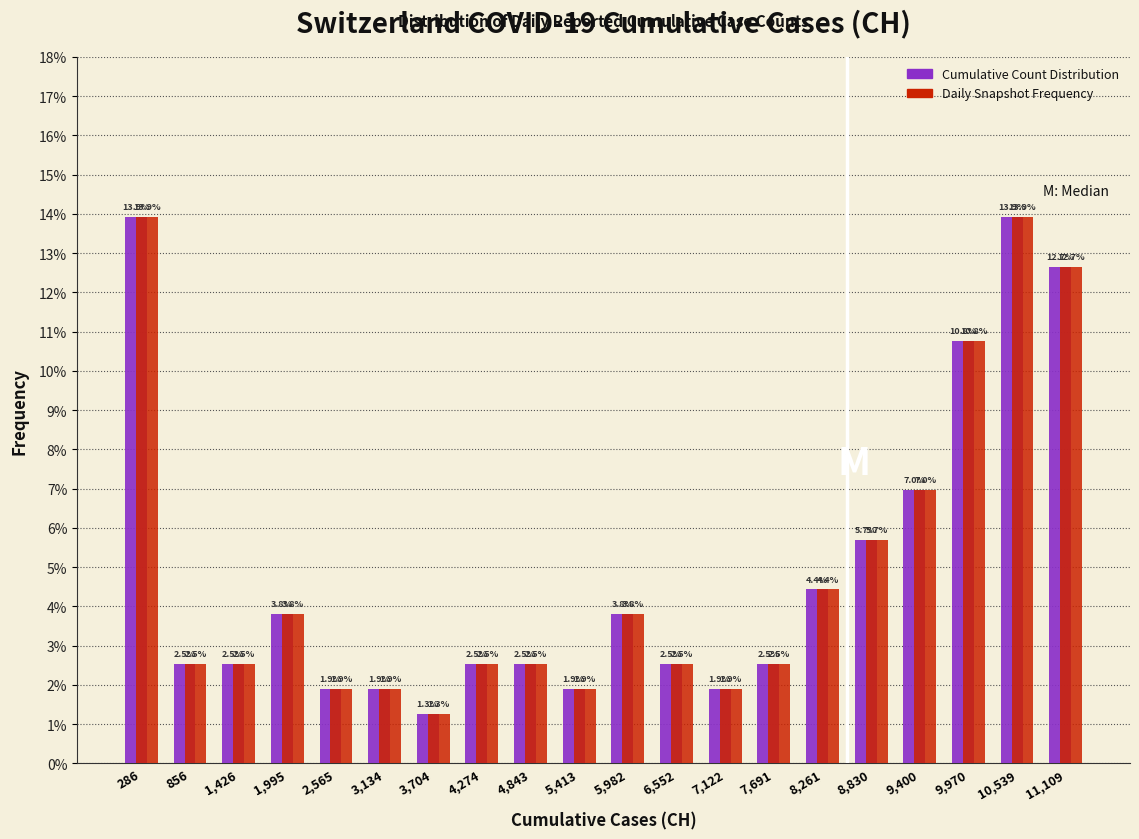

What is the height of the Daily Snapshot Frequency bar covering 7400 to 8000 on the x-axis? The bar edges are not printed on the chart, so give them approximately, as read against the axis.

2.5